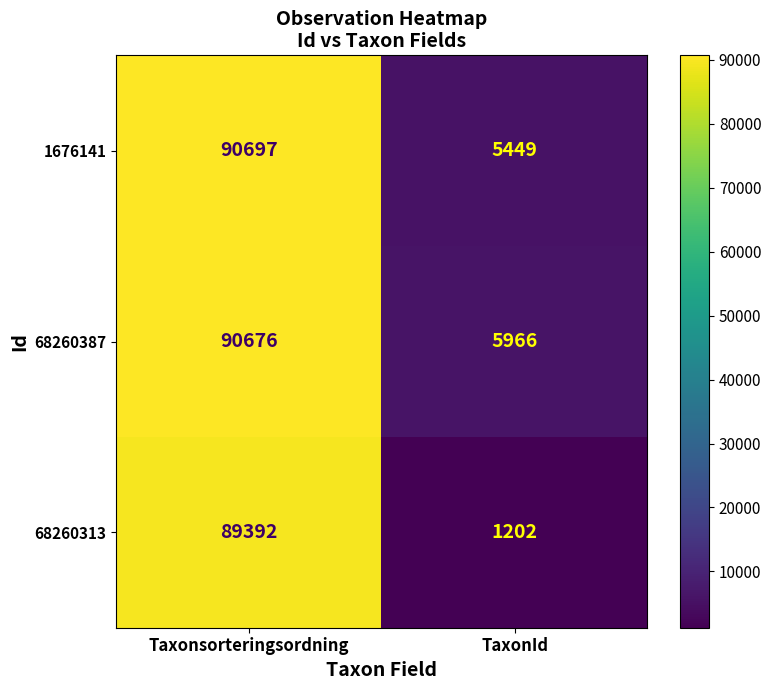

At how many categories does at least one series exceed 16497?

1